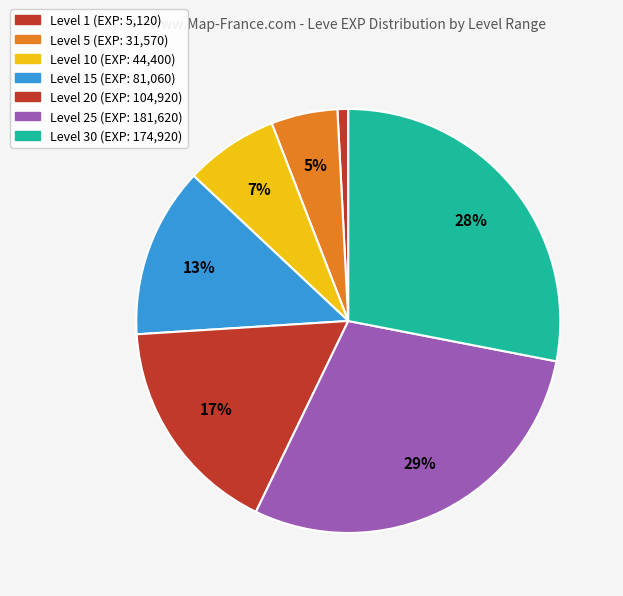

How many segments does this pie chart have?

7